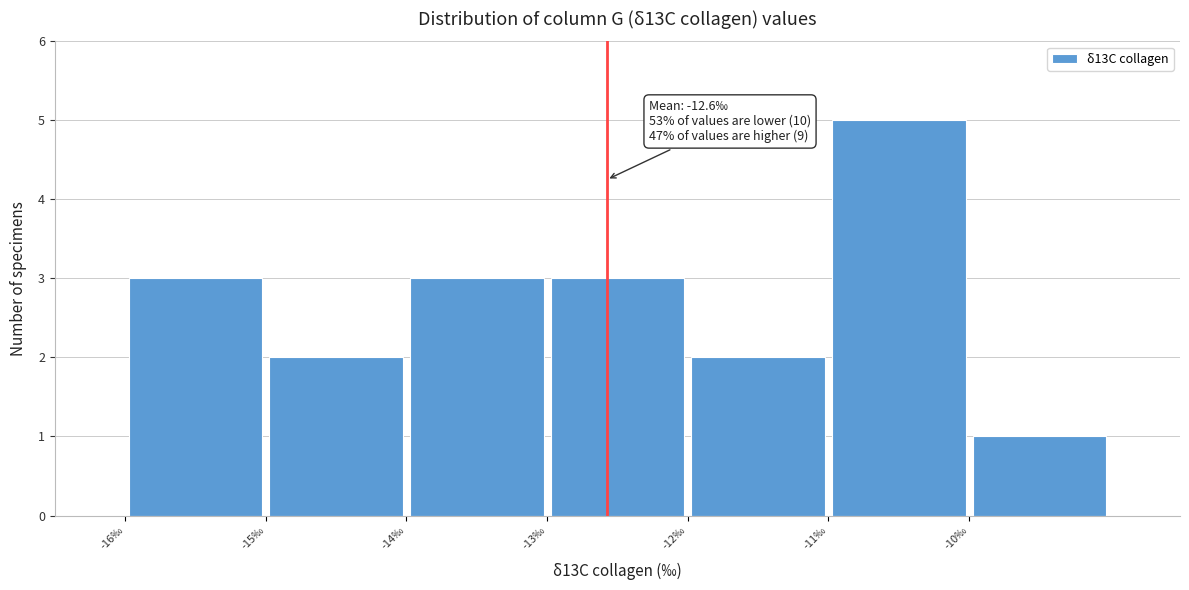

Over which range of the x-axis is the bar tallest?

-11 to -10